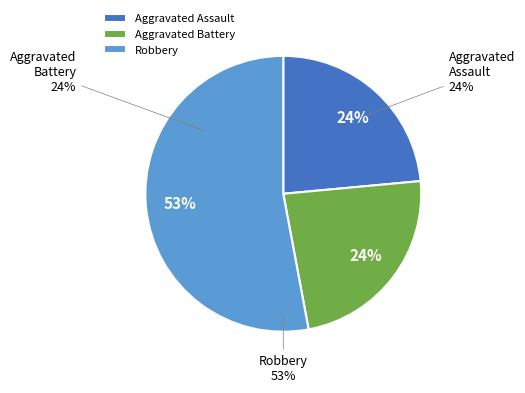

To the nearest percent, what portion does Aggravated Assault represent?

24%